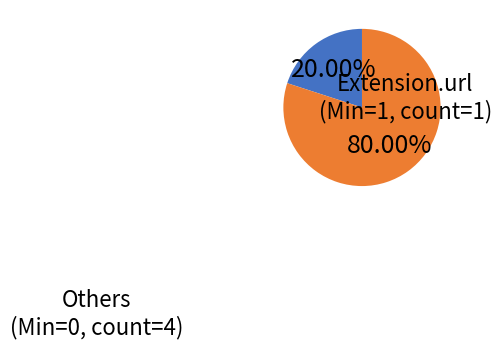

Does any single category account for the majority?

Yes